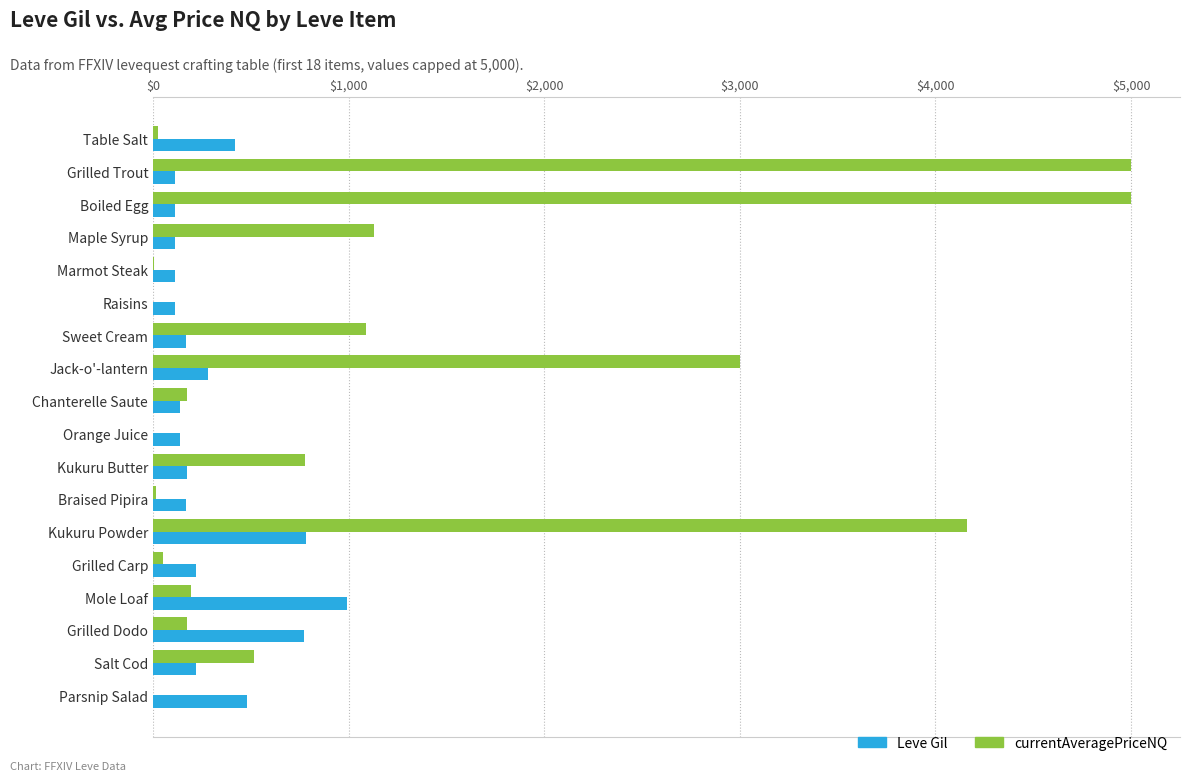

The value of Leve Gil at Parsnip Salad is 675.4. True or false?

False